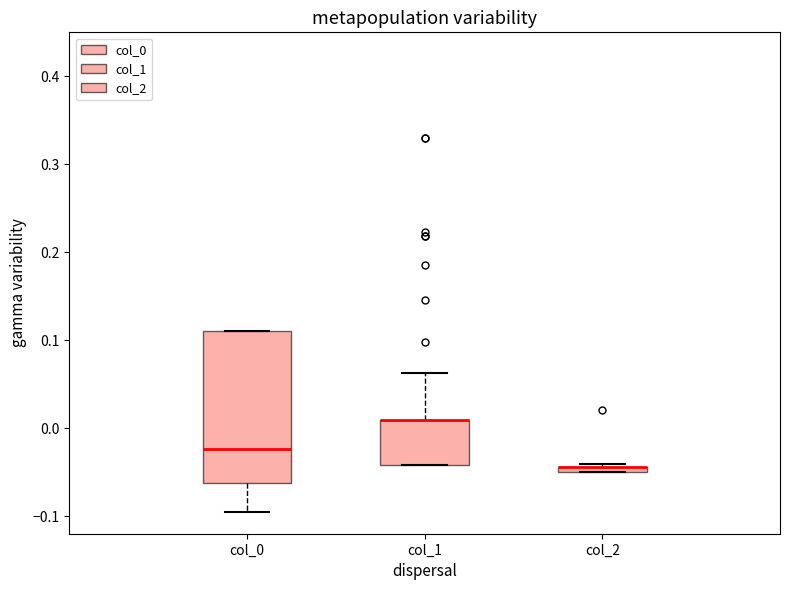

Which box is the tallest, from its lower edge to its upper edge?

col_0